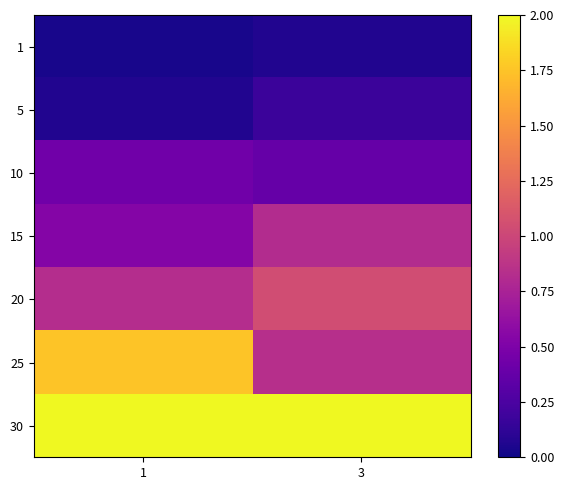

Reading left to right, extract all data points from this chart.

1: 1=0.0	3=0.1
5: 1=0.1	3=0.2
10: 1=0.4	3=0.4
15: 1=0.5	3=0.8
20: 1=0.8	3=1.0
25: 1=1.8	3=0.8
30: 1=2.0	3=2.0